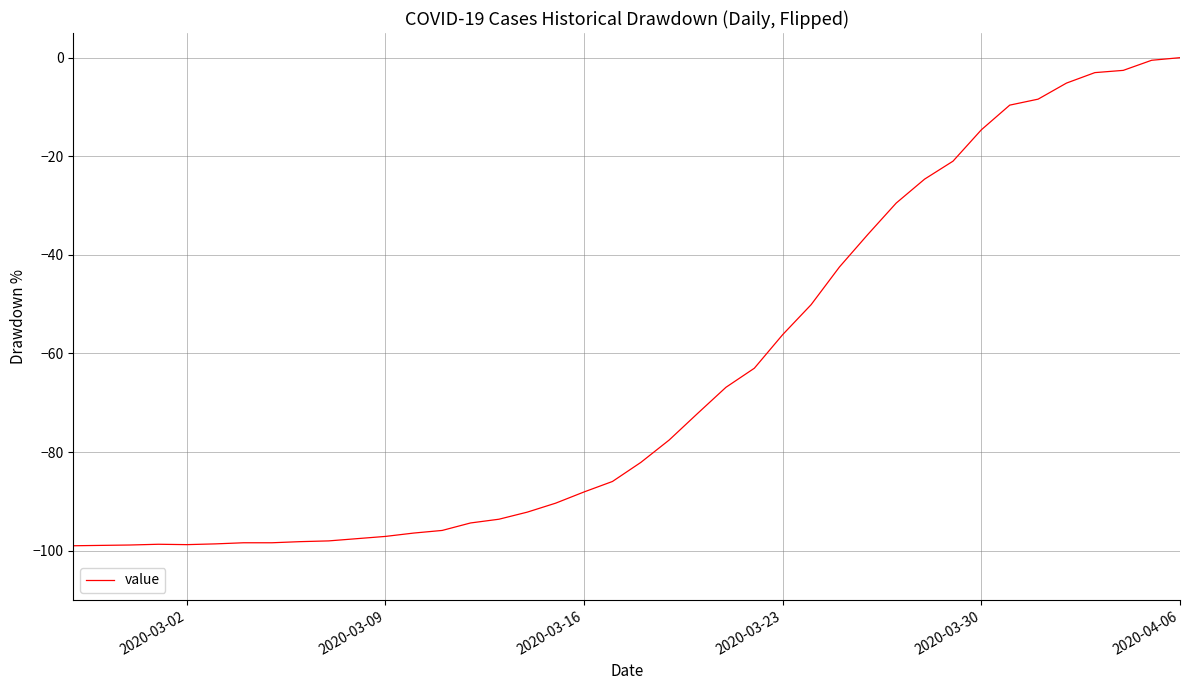

What is the difference between the maximum and minimum values?

99.0